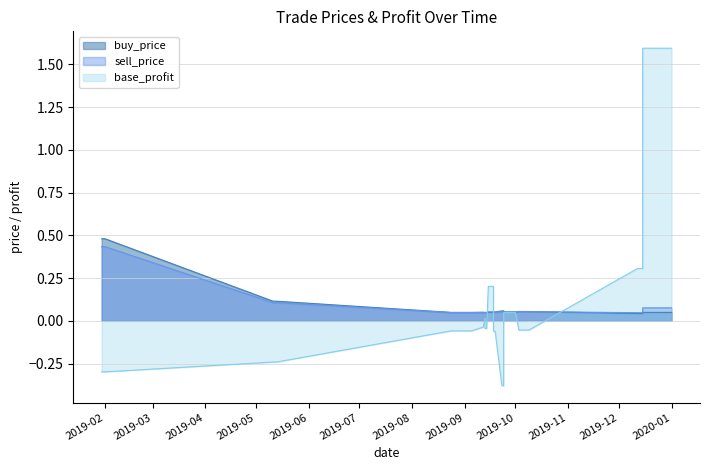

List the series in order of their overall mean, highest first.

buy_price, sell_price, base_profit